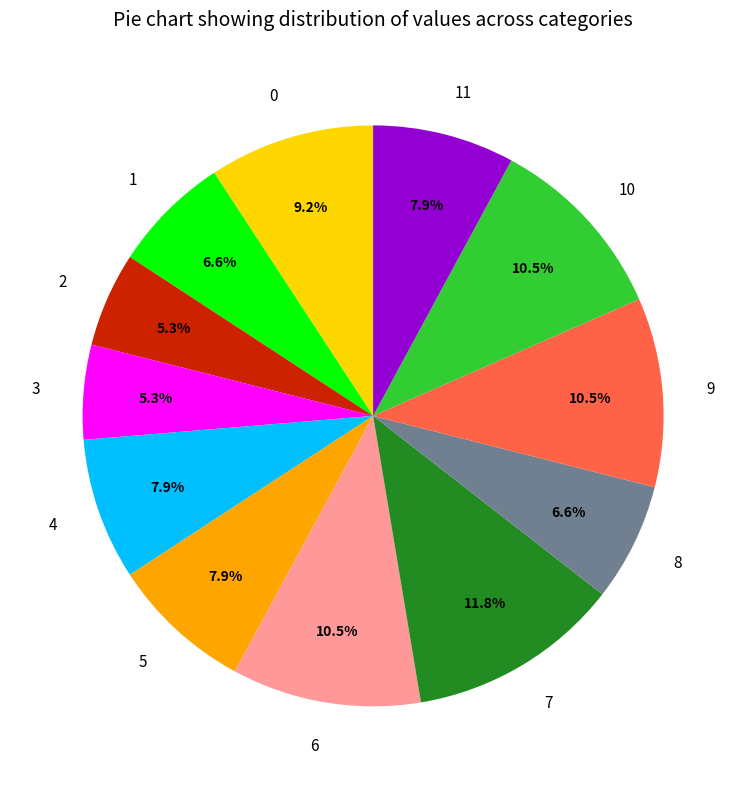

True or false: 1 accounts for 14% of the total.

False